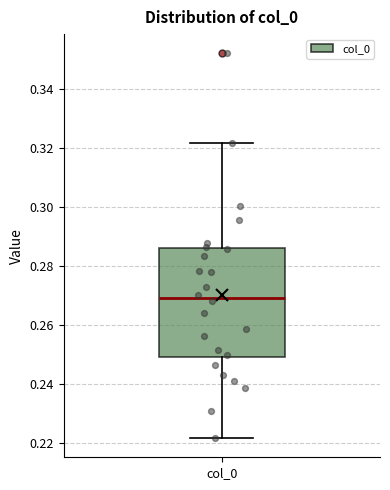

Transcribe this box plot: give where the median line is, the range the box spans, and where the two whiskers end, as read against the y-axis. The values are not printed on the chart, so give them approximately, as read against the axis.

median 0.270, box 0.250 to 0.286, whiskers 0.222 to 0.322